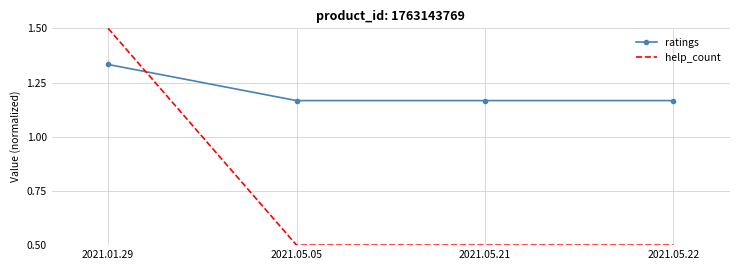

What position from the right is 2021.01.29?

4